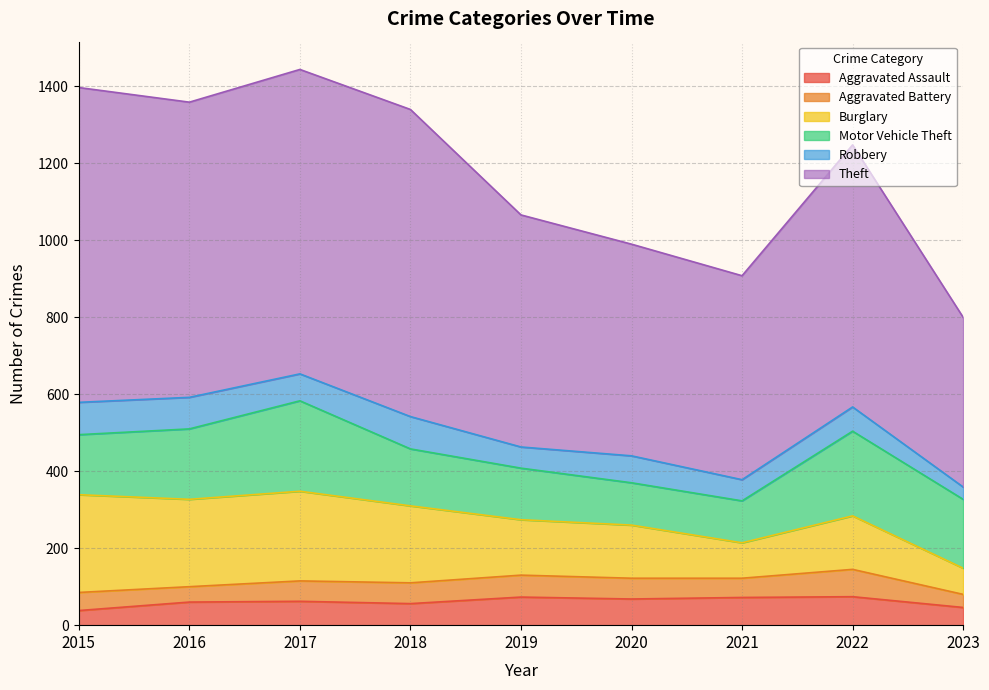

How many data points in Aggravated Assault are less than 62?

4